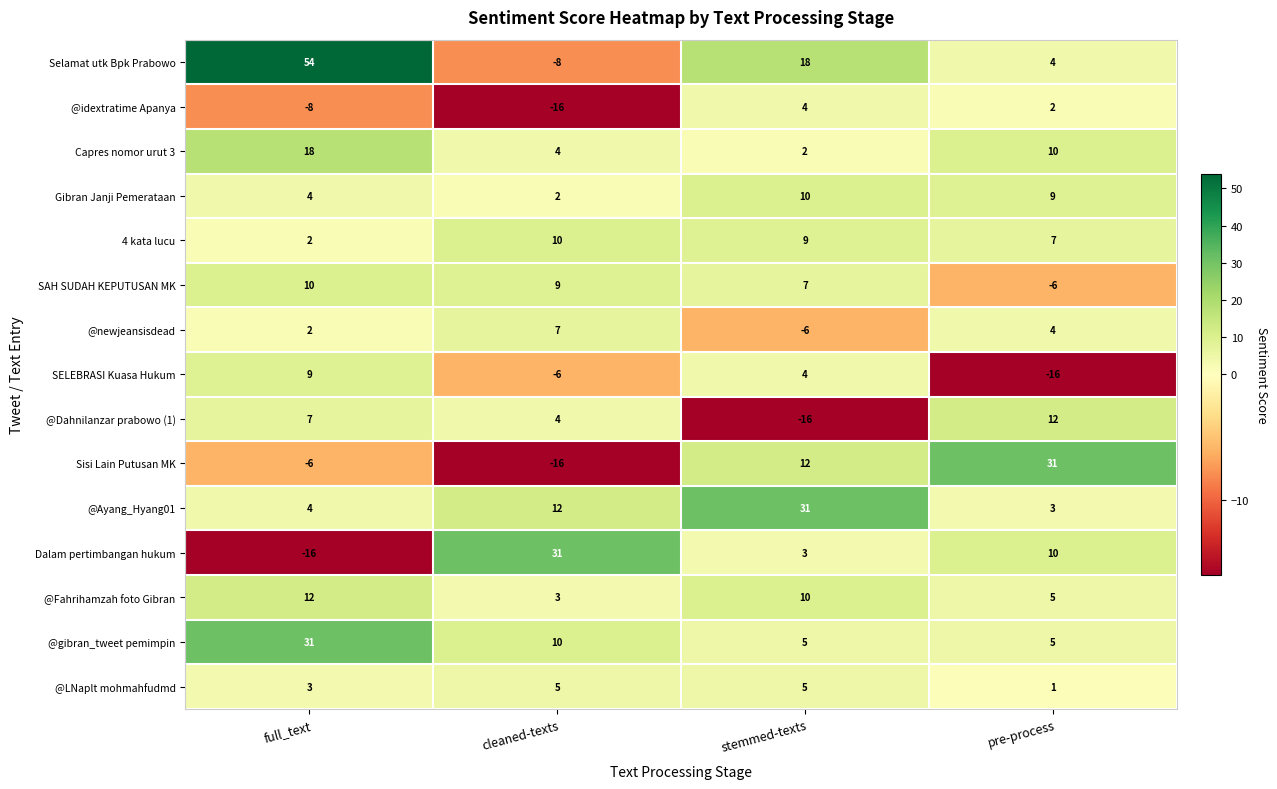

What is the difference between the @Ayang_Hyang01 values at stemmed-texts and cleaned-texts?

19